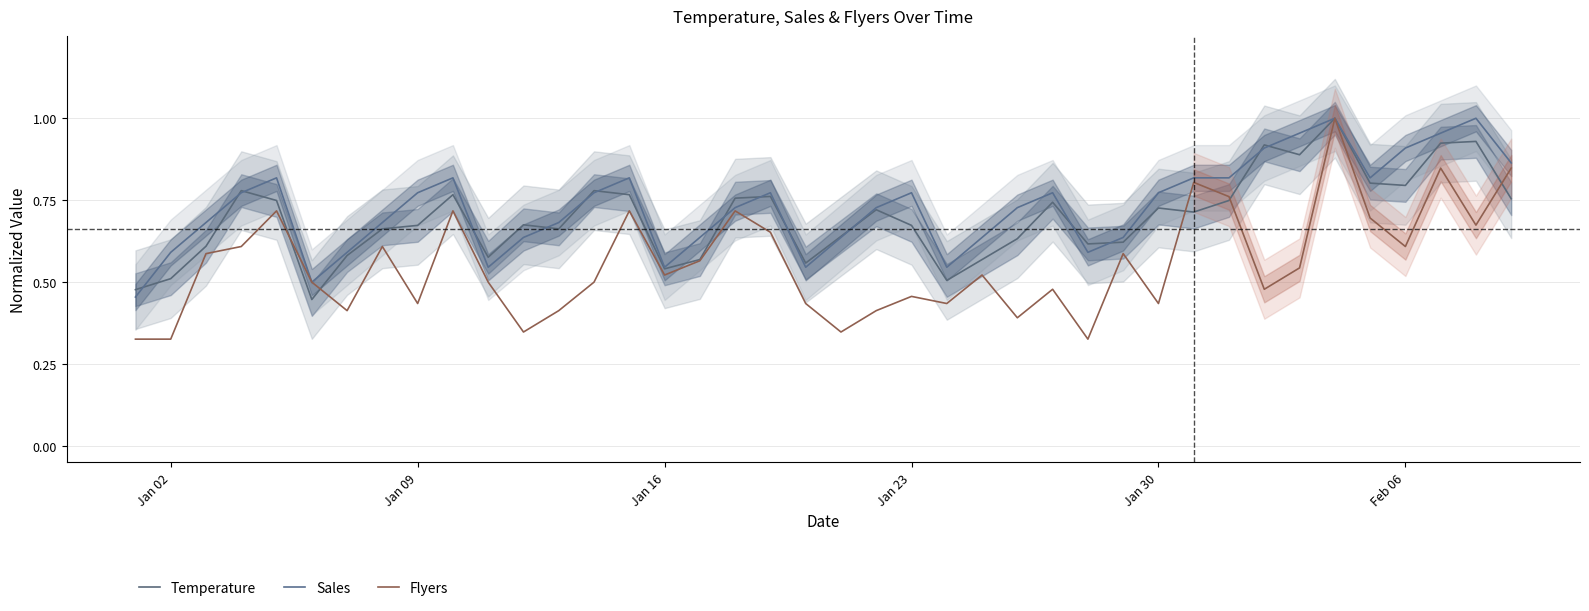

Between which two adjacent categories do Temperature and Sales first intersect?

Jan 02 and Jan 09